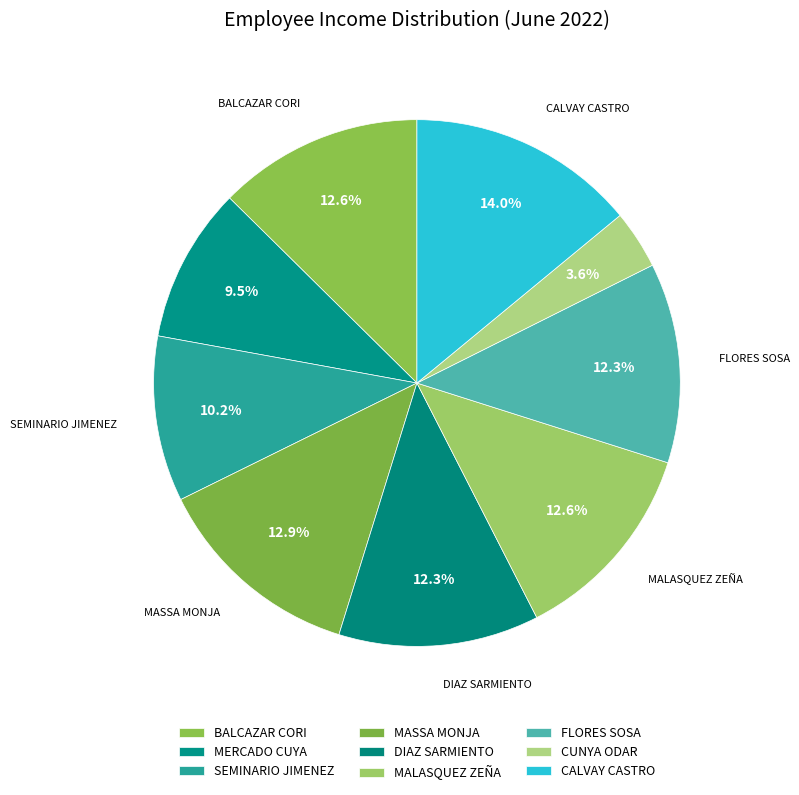

Count the number of slices in the pie.

9